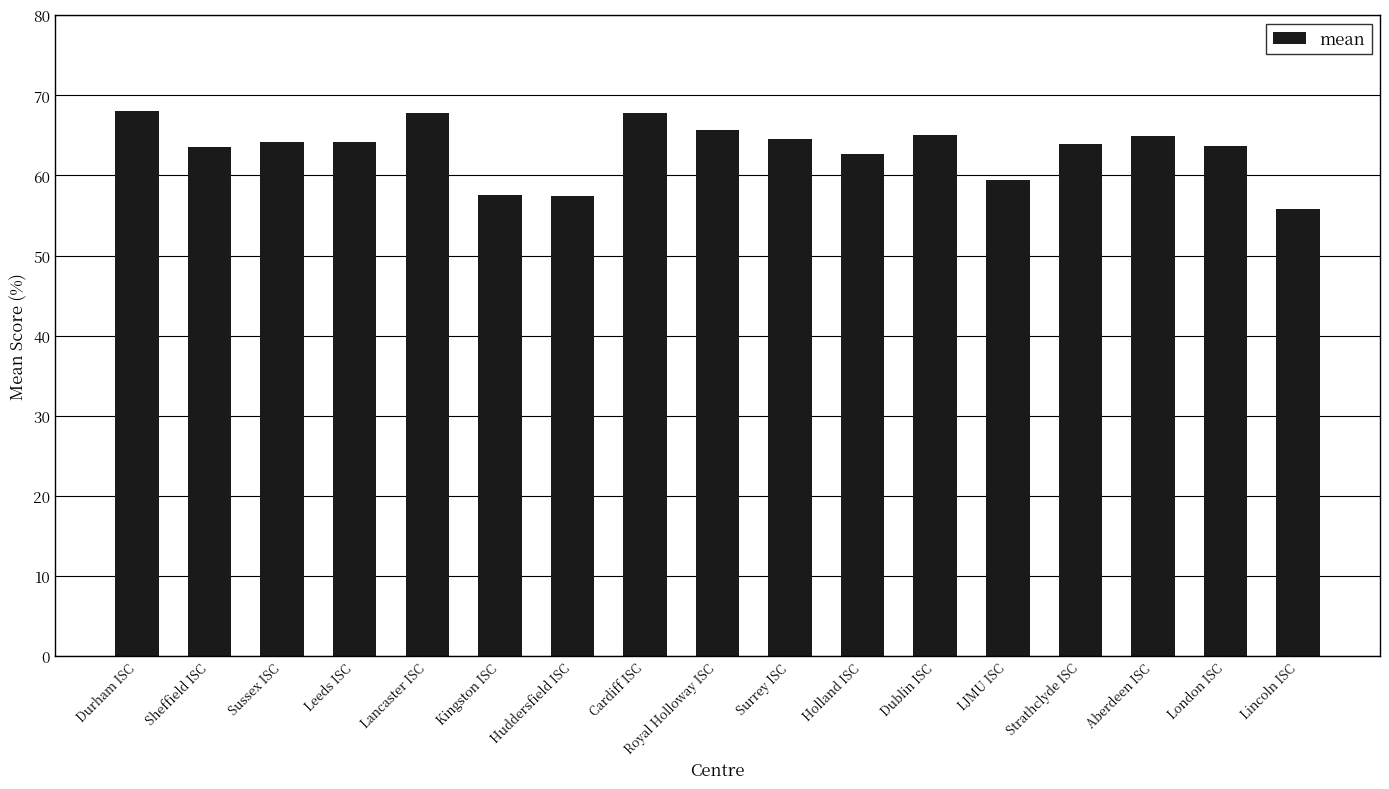

What is the difference between the values at Sussex ISC and Royal Holloway ISC?

1.4